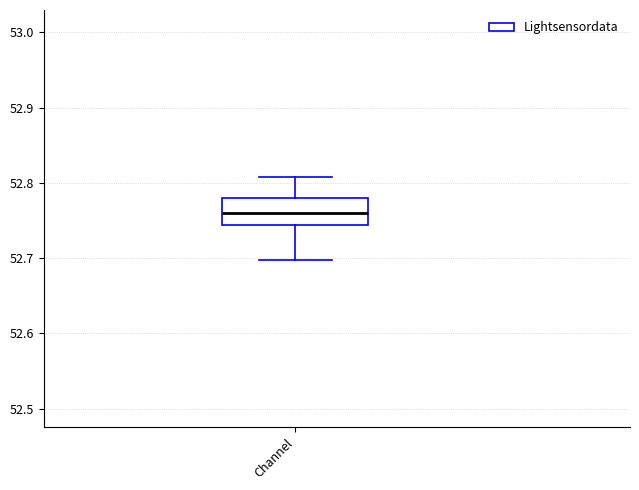

Transcribe this box plot: give where the median line is, the range the box spans, and where the two whiskers end, as read against the y-axis. The values are not printed on the chart, so give them approximately, as read against the axis.

median 52.76, box 52.74 to 52.78, whiskers 52.70 to 52.81